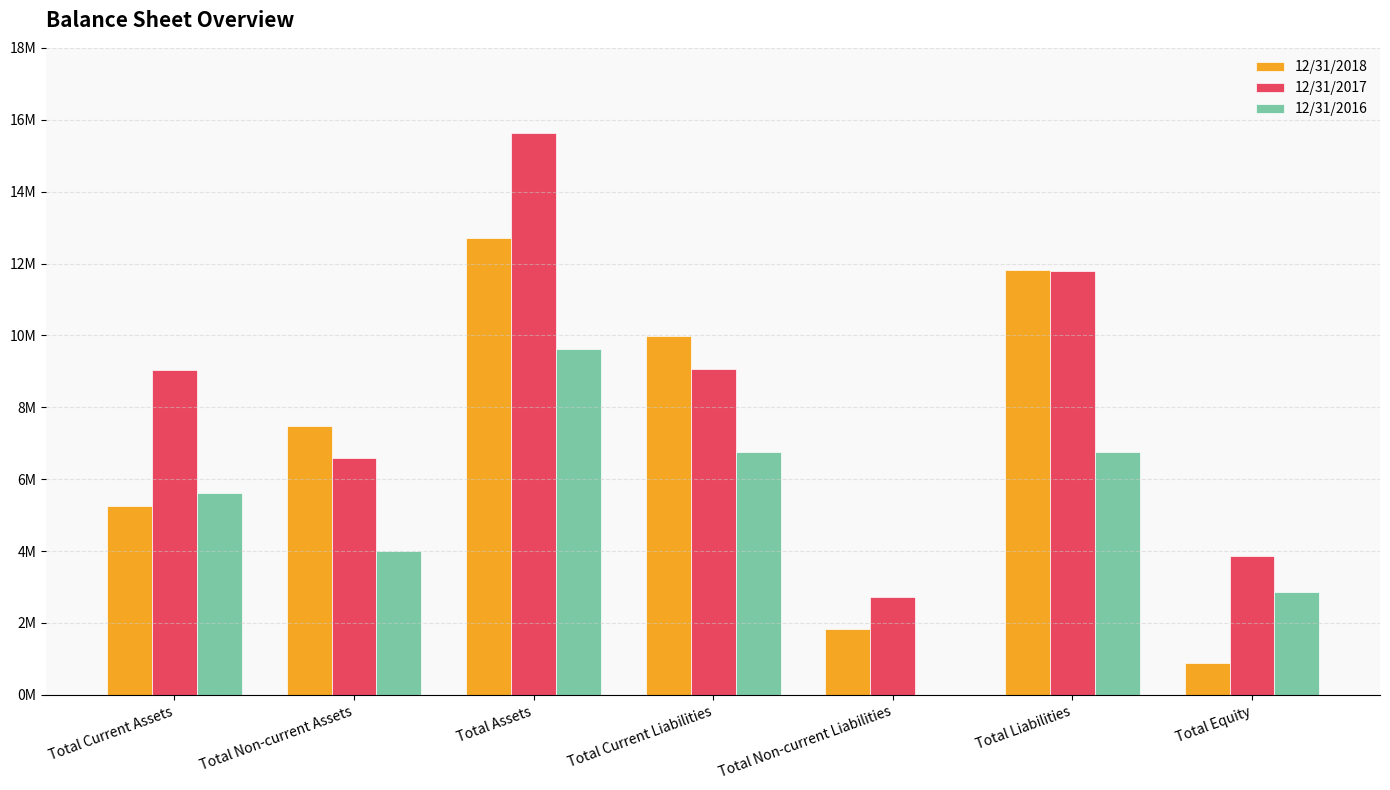

What are all the series names shown in the legend?

12/31/2018, 12/31/2017, 12/31/2016